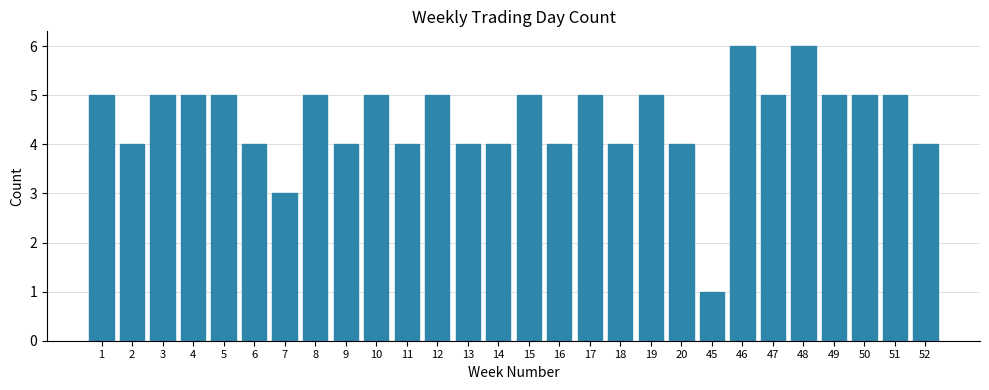

Approximately how many times larger is the value at 18 compared to 1?

0.8